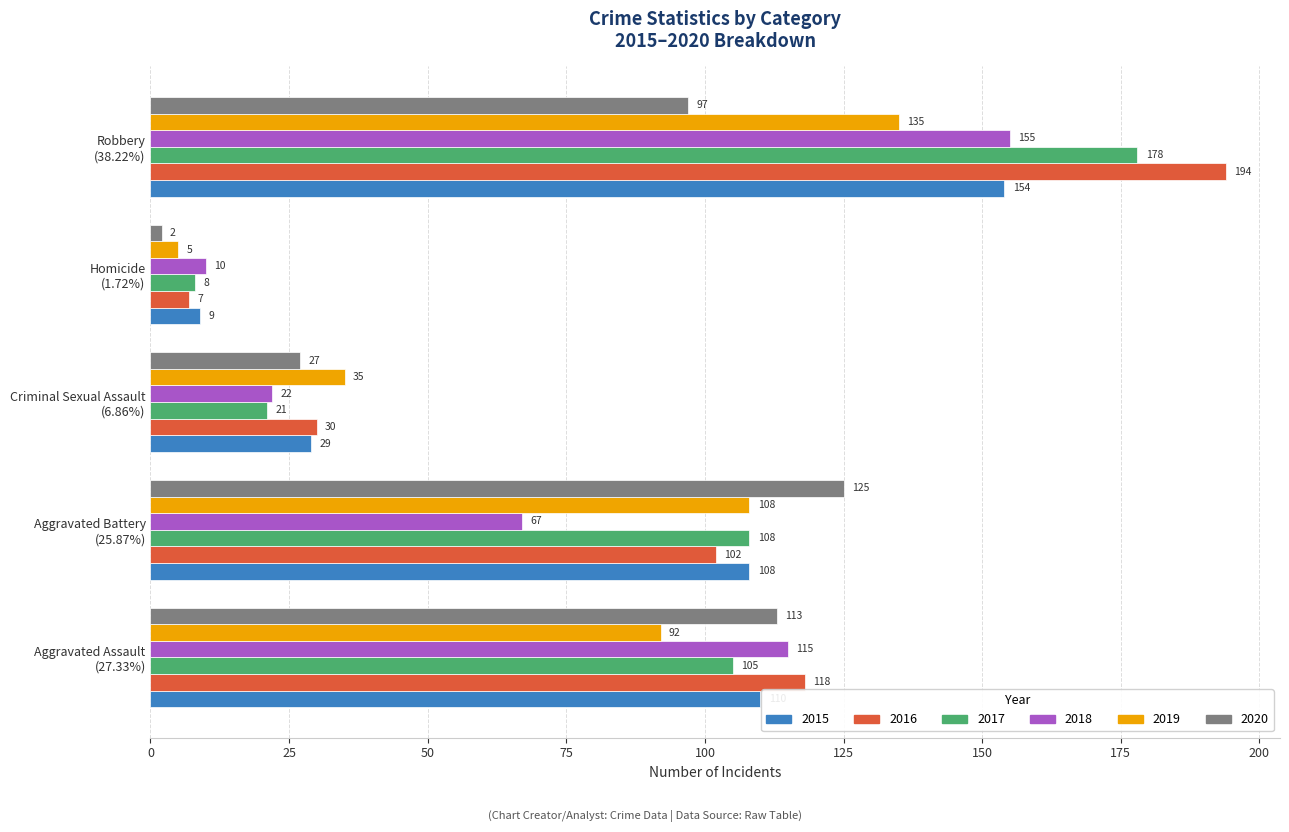

Which series has the widest spread of values?

2016